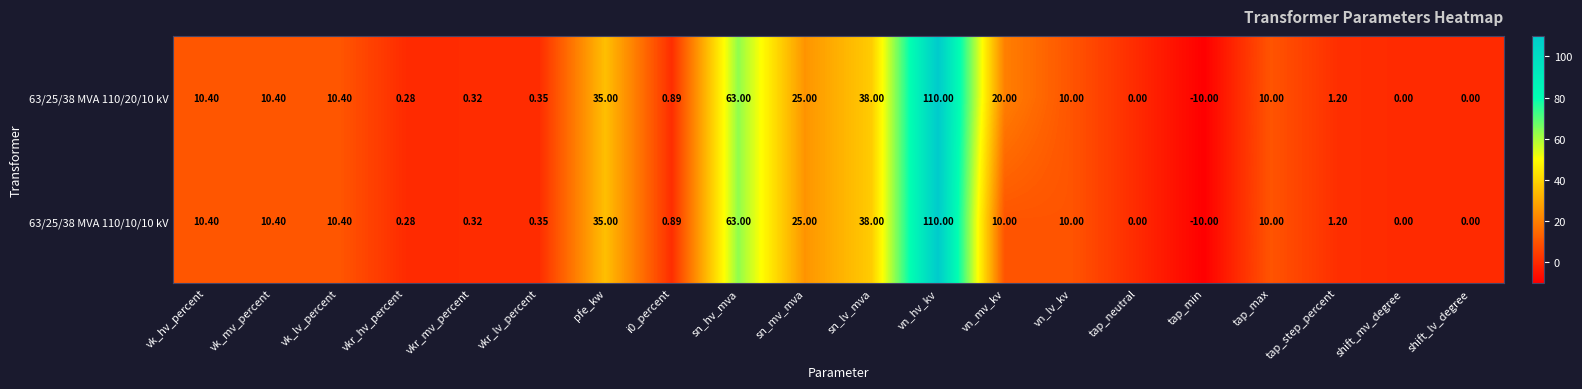

What is the spread (max minus min) of values at vn_mv_kv?

10.0